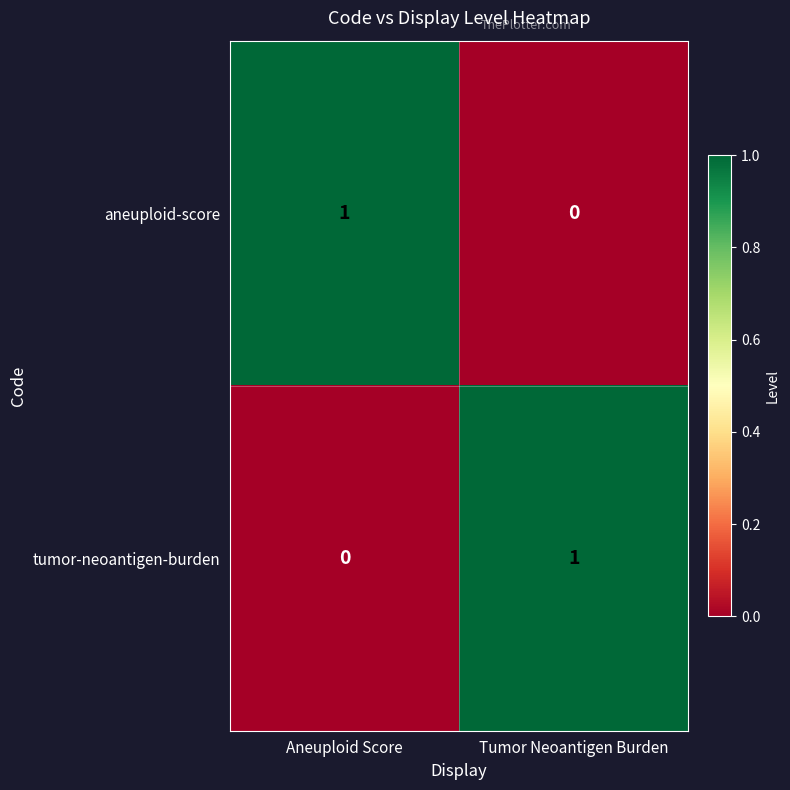

Reading left to right, transcribe all the data shown in this chart.

aneuploid-score: Aneuploid Score=1	Tumor Neoantigen Burden=0
tumor-neoantigen-burden: Aneuploid Score=0	Tumor Neoantigen Burden=1